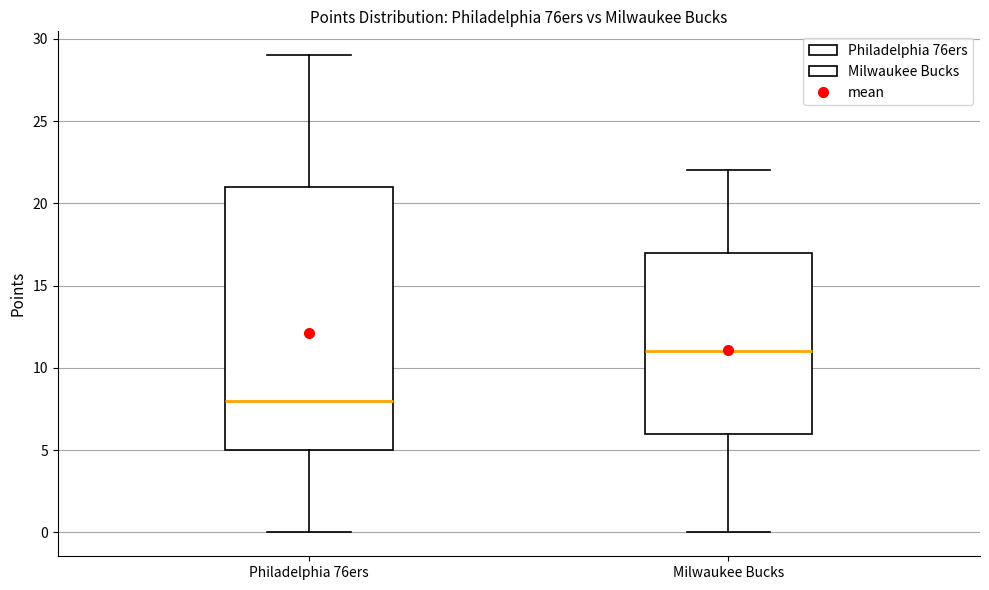

Reading left to right, transcribe this box plot: for each box, give where its median line is, the range the box spans, and where its two whiskers end, as read against the y-axis. The values are not printed on the chart, so give them approximately, as read against the axis.

Philadelphia 76ers: median 8, box 5 to 21, whiskers 0 to 29
Milwaukee Bucks: median 11, box 6 to 17, whiskers 0 to 22